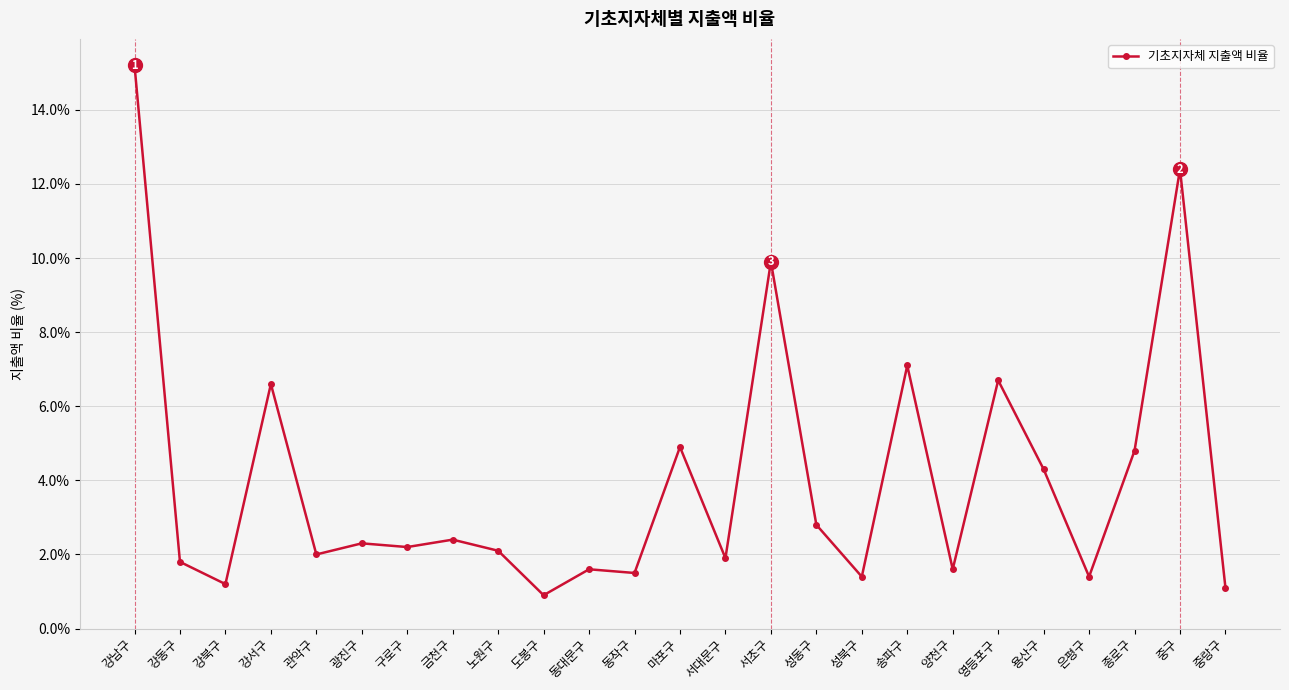

True or false: the data has more than 2 interior local peaks.

True